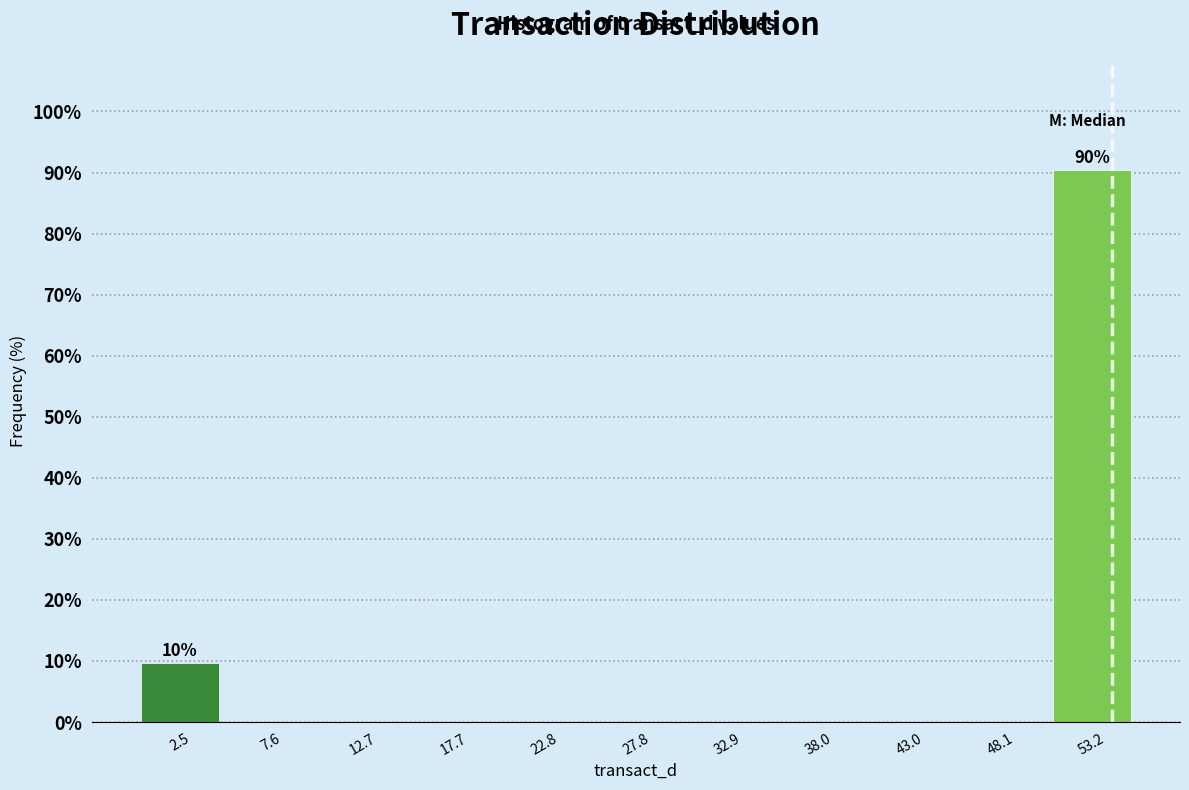

Over which range of the x-axis is the bar tallest?

51 to 56